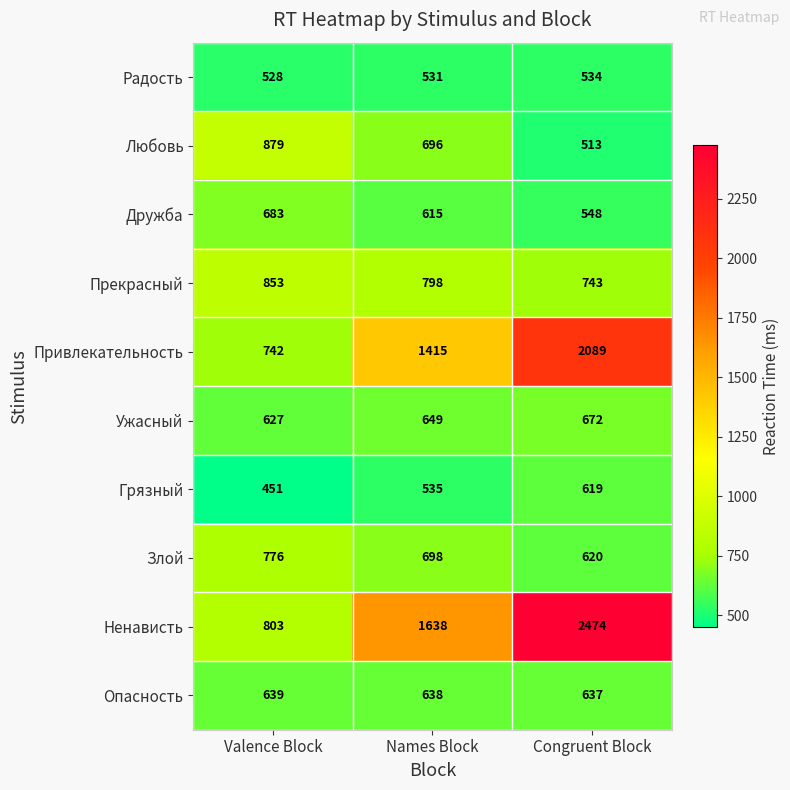

List the series in order of their peak value, highest first.

Ненависть, Привлекательность, Любовь, Прекрасный, Злой, Дружба, Ужасный, Опасность, Грязный, Радость